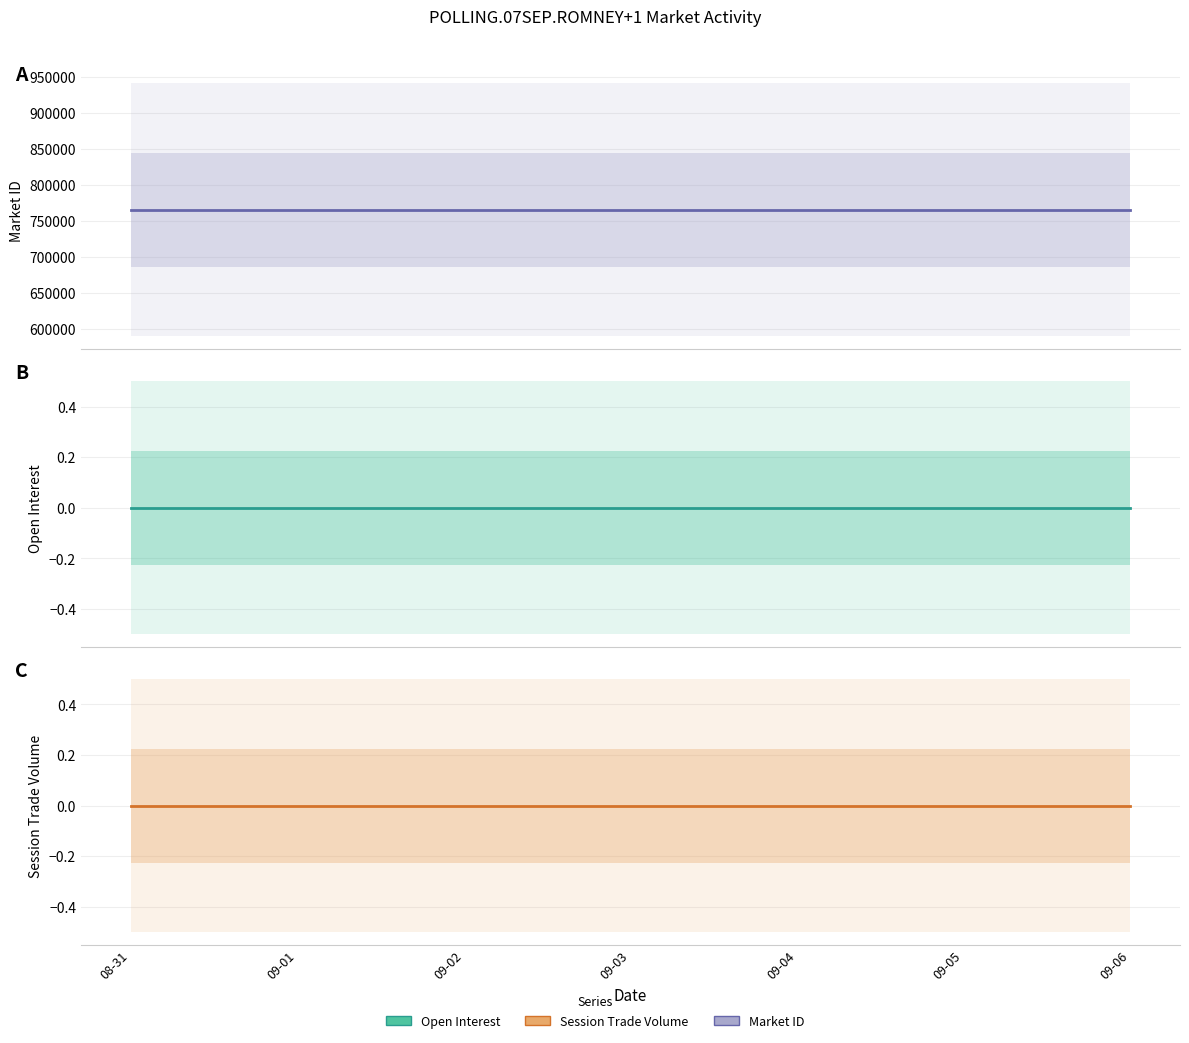

Reading left to right, extract all data points from this chart.

market id: 765089	765089	765089	765089	765089	765089	765089
open interest: 0	0	0	0	0	0	0
session trade volume: 0	0	0	0	0	0	0